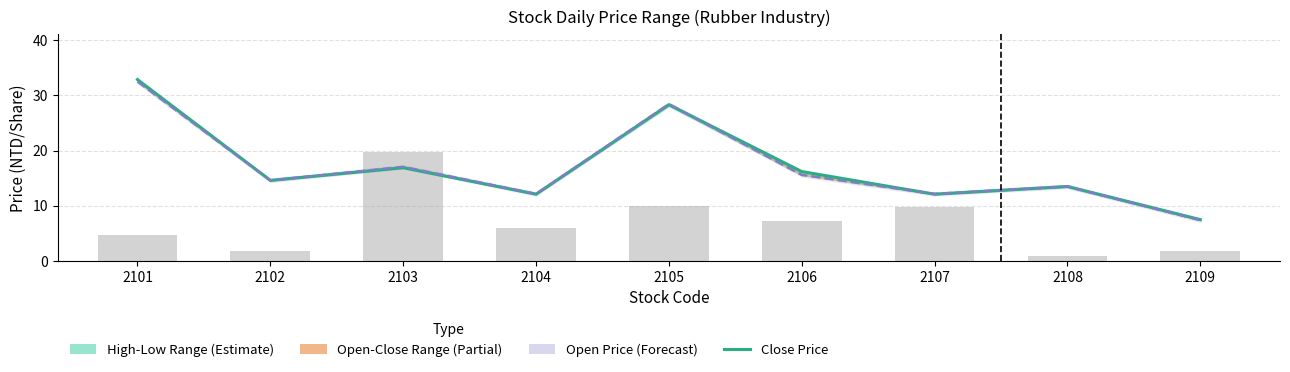

What is the difference between the Close Price values at 2106 and 2109?

8.7